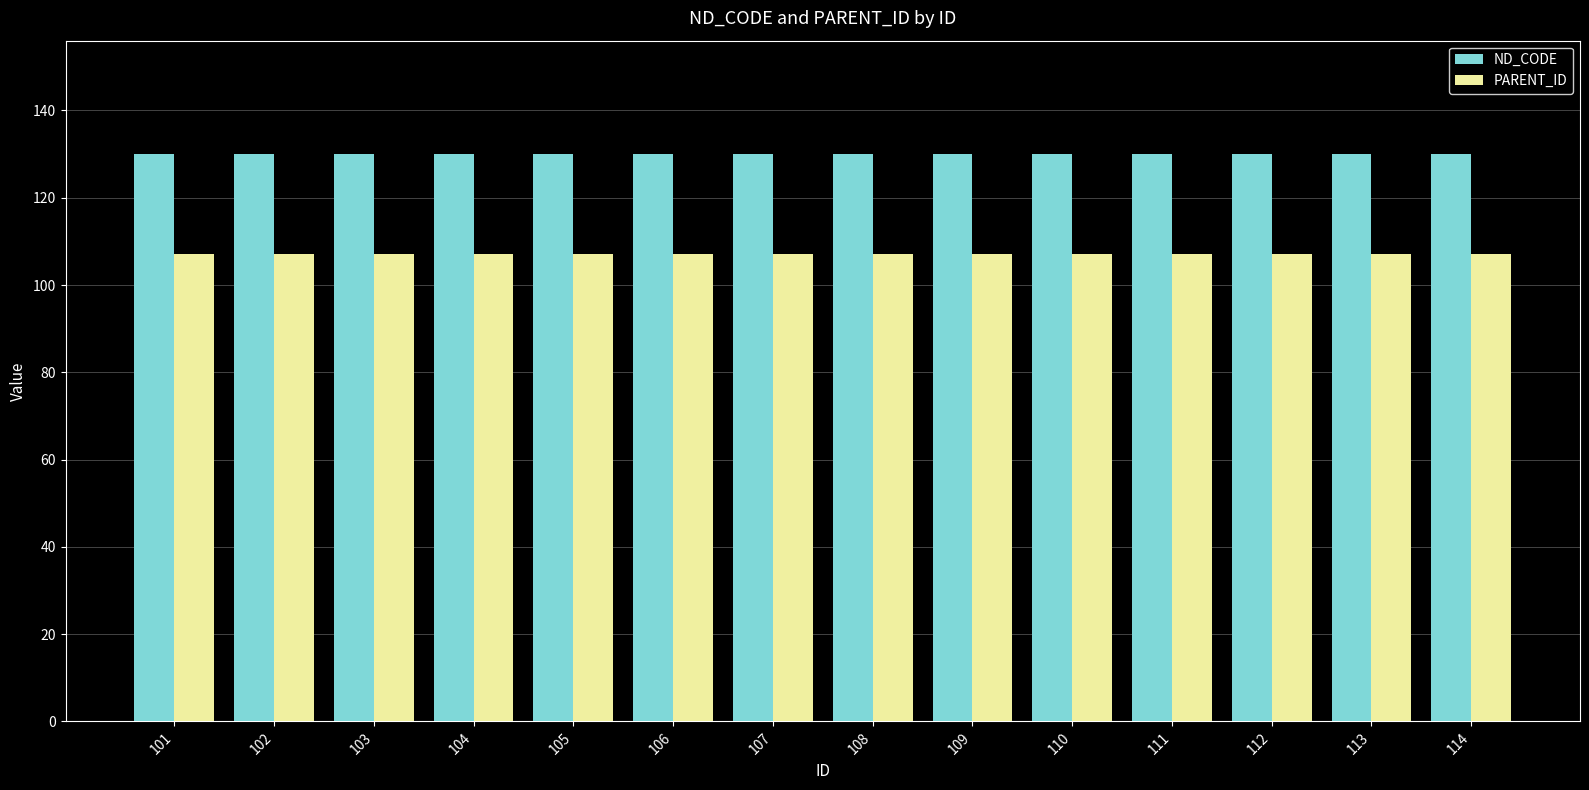

What is the sum of all PARENT_ID values?

1498